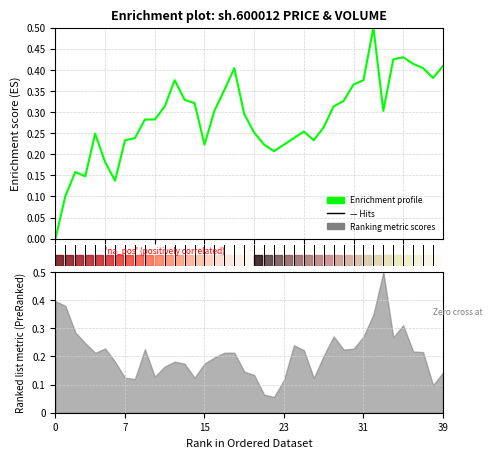

How many positive values are there?

39